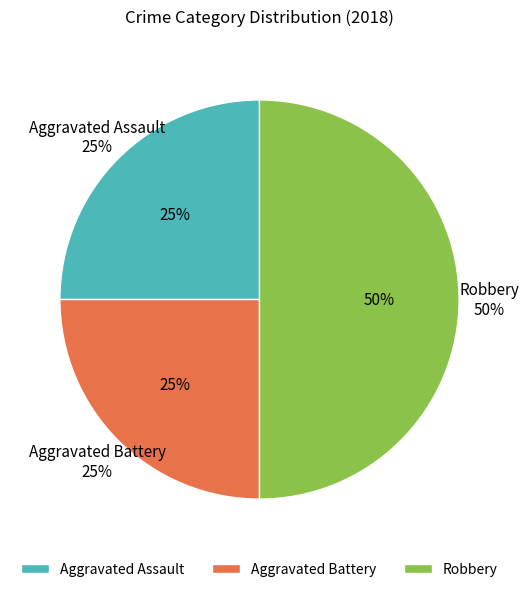

Is it true that Aggravated Battery is 25% of the pie?

True